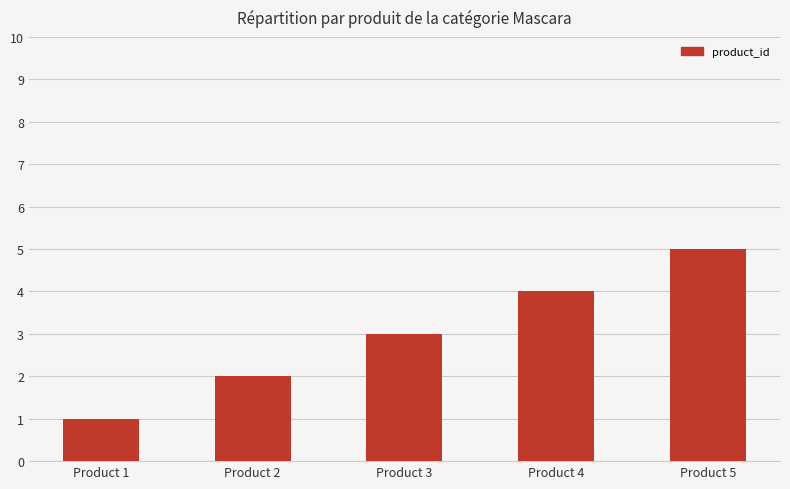

Where is the data nearest to the value 3?

Product 3